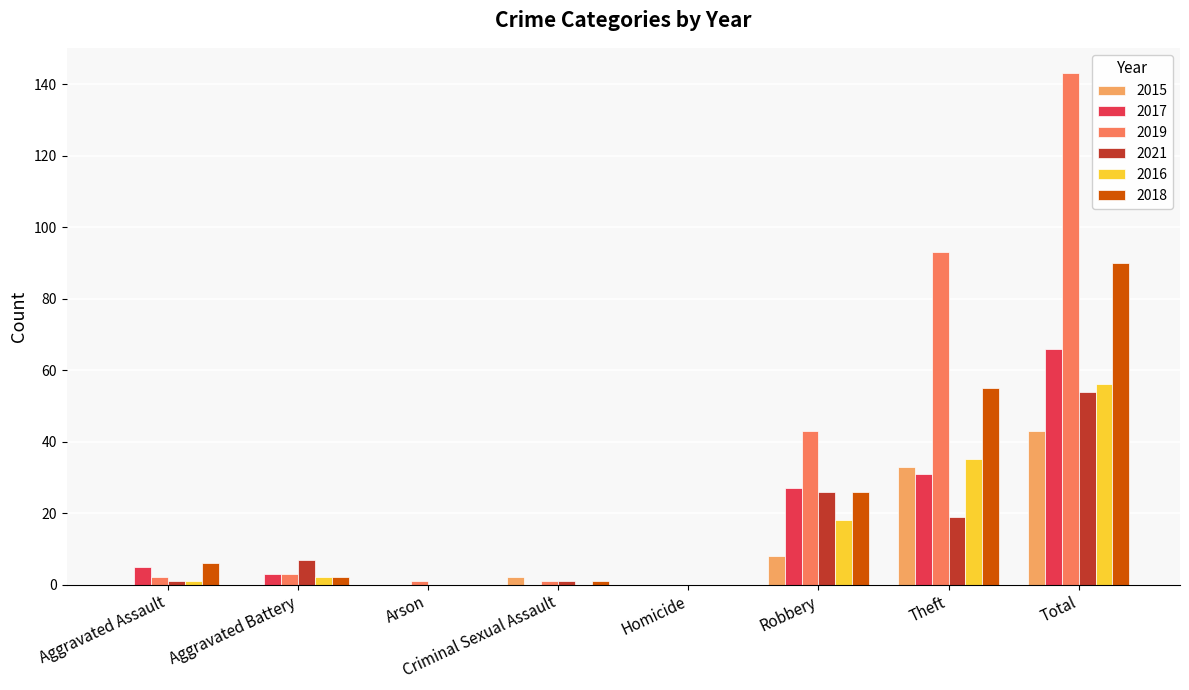

Is it true that 2019 equals 0 at Homicide?

True